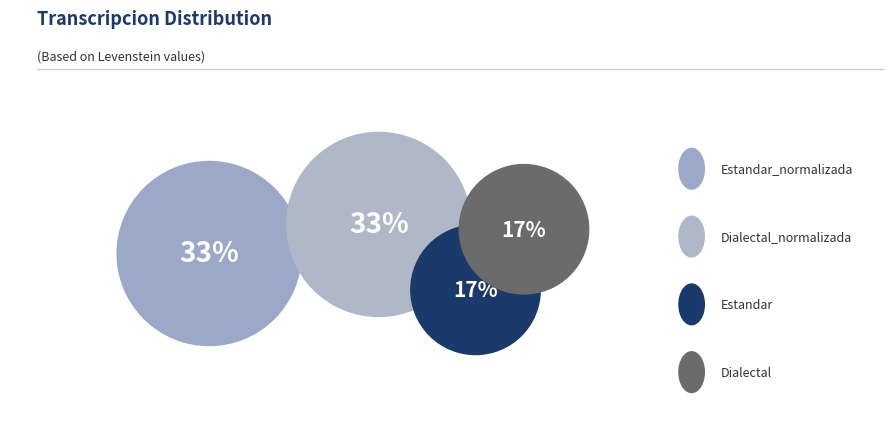

Which has a higher value, Dialectal_normalizada or Dialectal?

Dialectal_normalizada